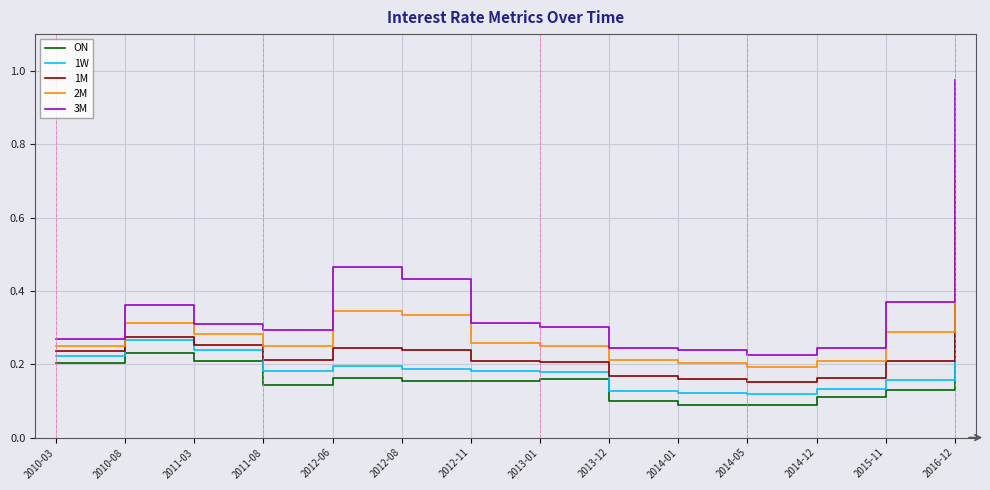

What are all the series names shown in the legend?

ON, 1W, 1M, 2M, 3M